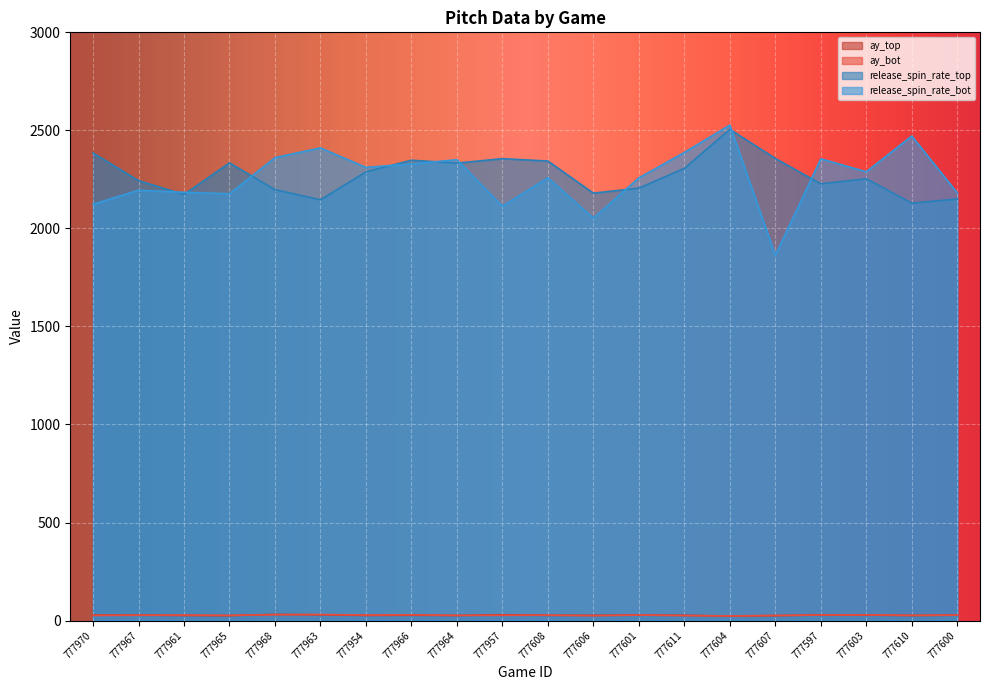

Is it true that ay_bot equals 29.2 at 777966?

True